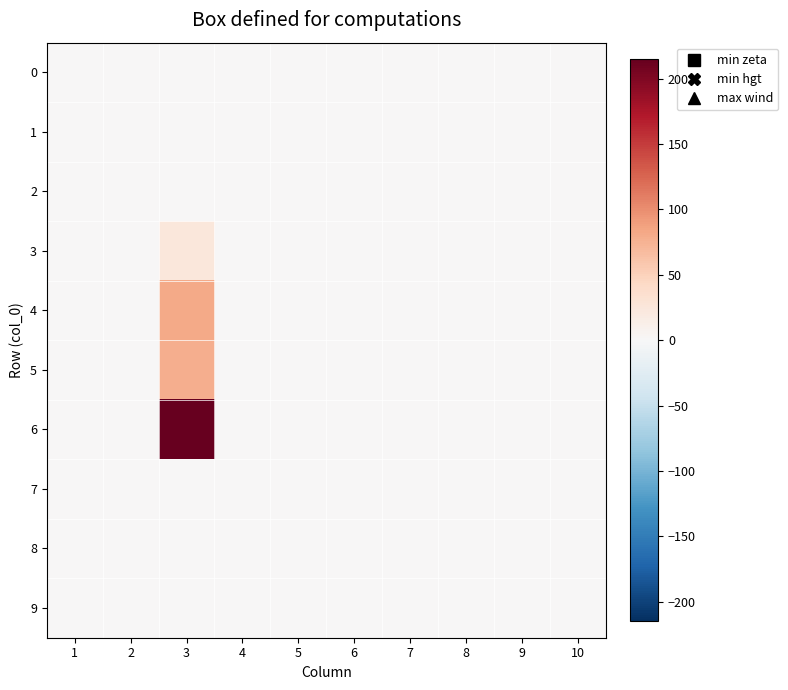

Which series has the widest spread of values?

6